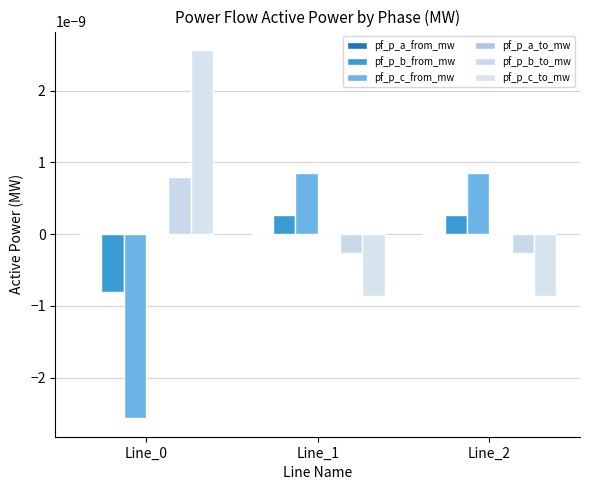

How many groups of bars are there?

3